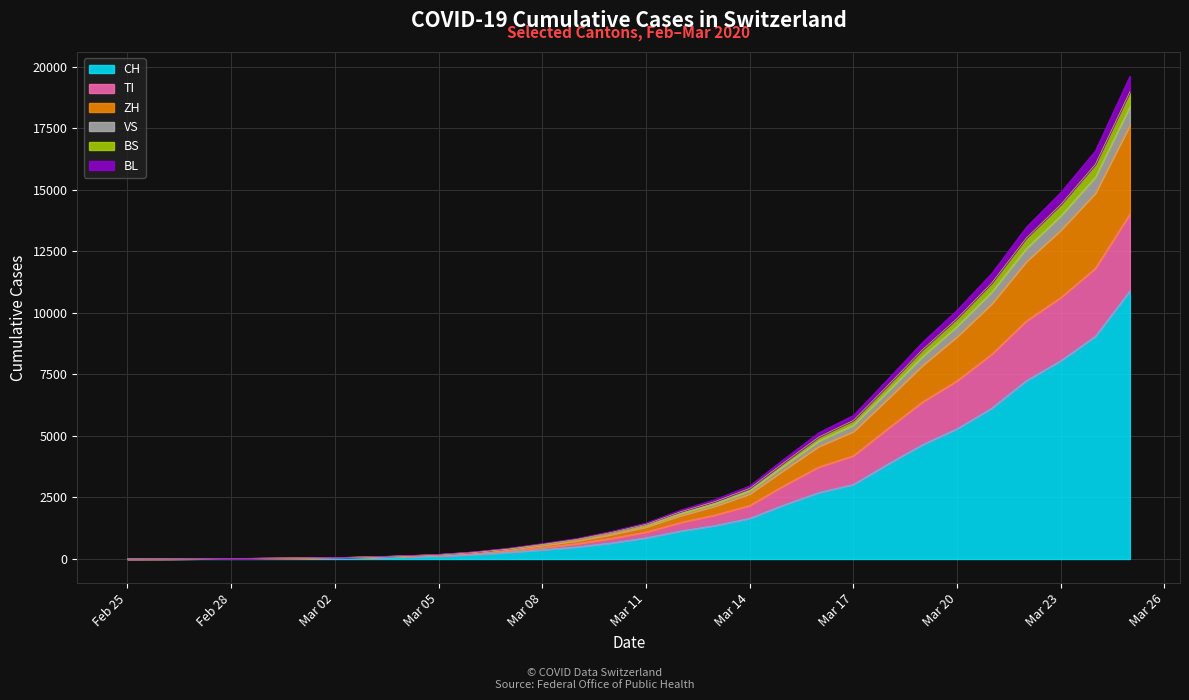

Count the number of data series in this chart.

6